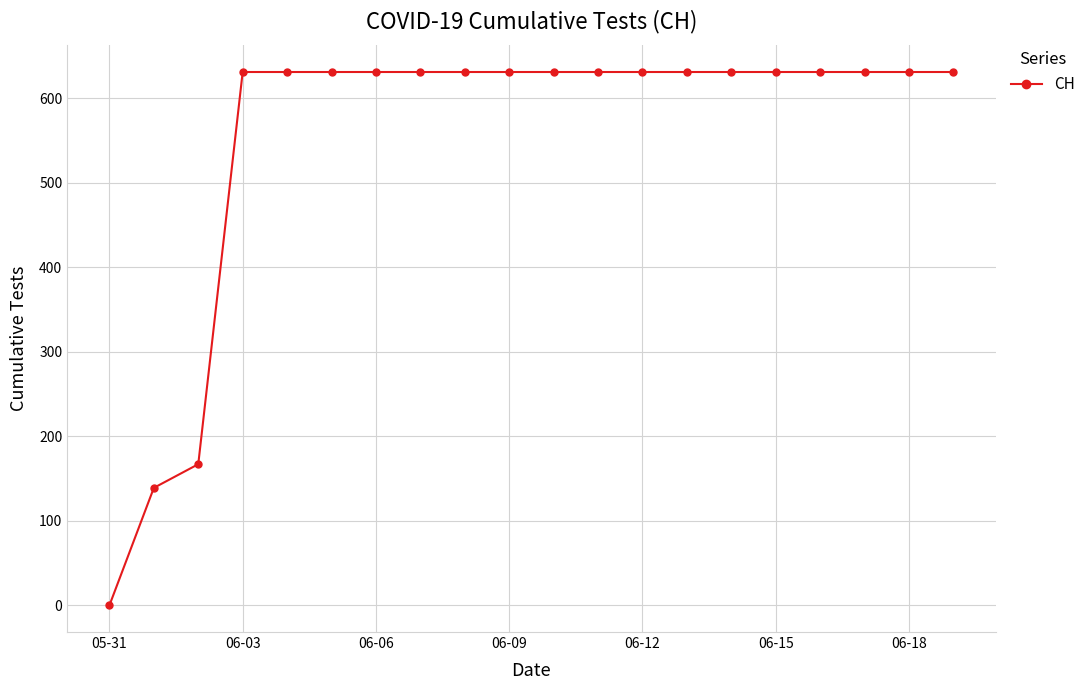

What is the average value?

552